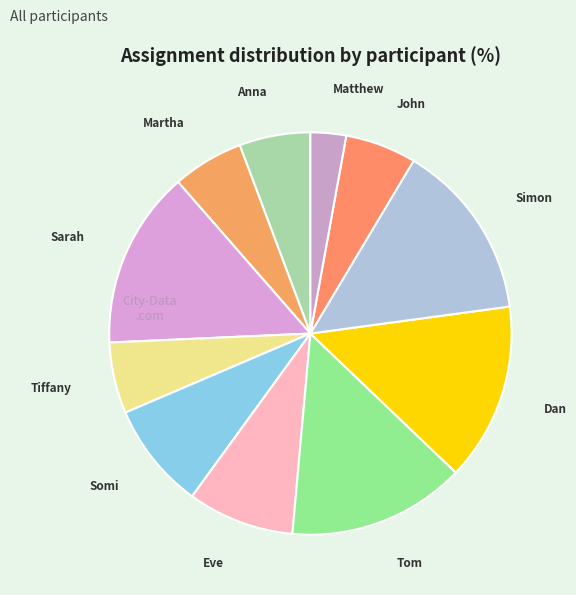

Which has a higher value, Eve or Simon?

Simon